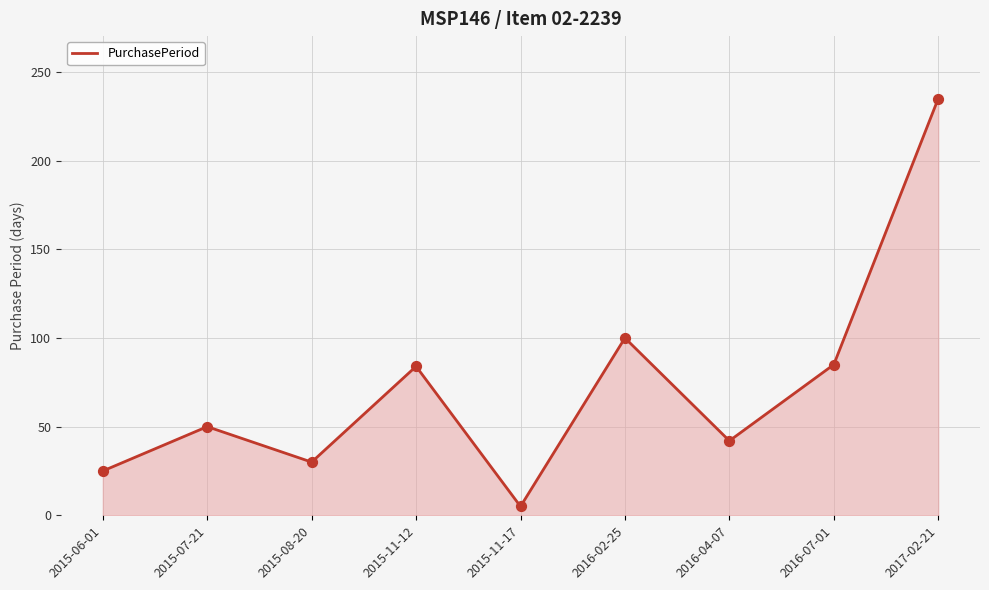

Which has a higher value, 2015-07-21 or 2015-08-20?

2015-07-21